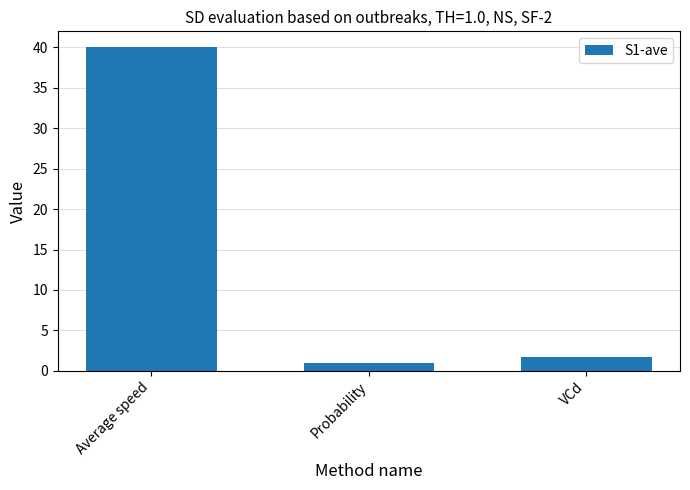

What is the change in value from Probability to VCd?

+0.7